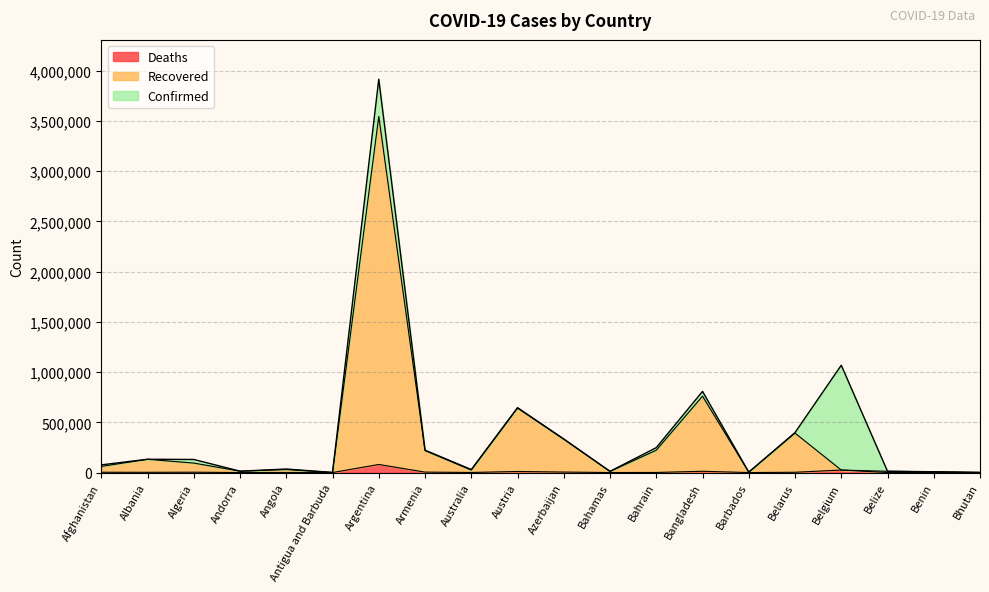

What is the greatest value displayed?

3915397